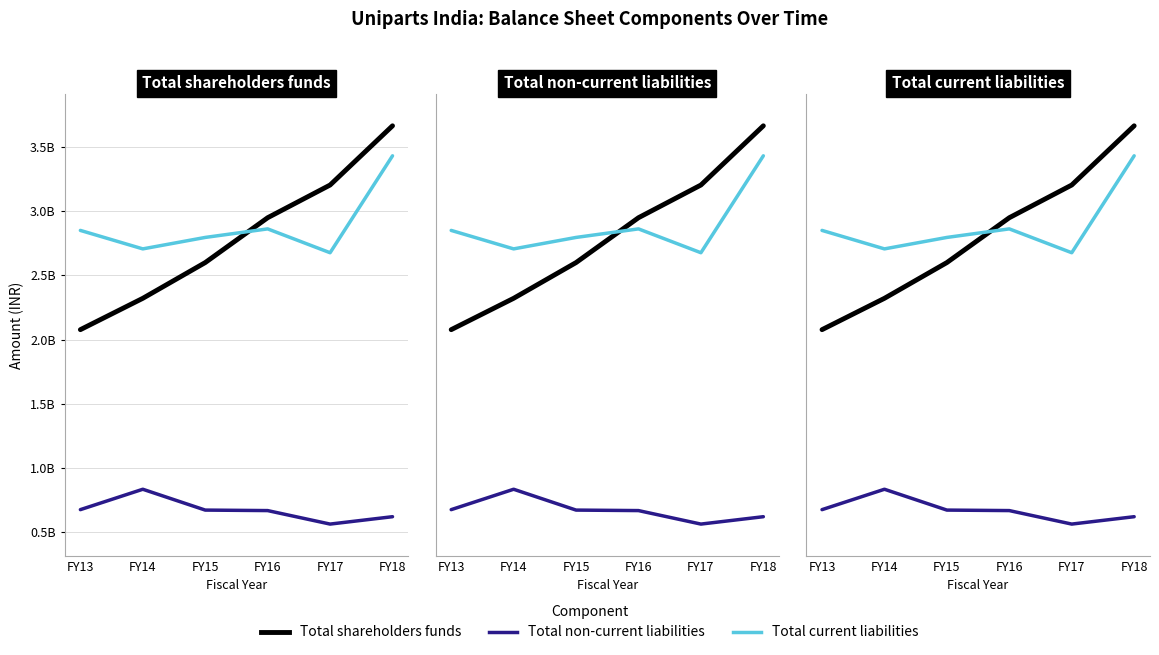

Reading right to left, list all the values displayed in this chart.

Total shareholders funds: 3662028065	3201531241	2947249036	2598521539	2320538742	2076741777
Total non-current liabilities: 622230415	564817785	669762819	673651542	835671042	677103334
Total current liabilities: 3428794884	2674957612	2860402352	2793950096	2704882347	2848582787